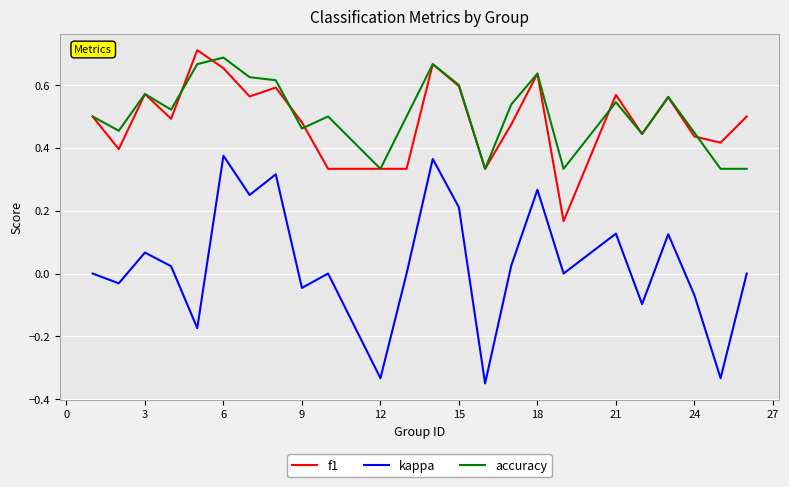

True or false: f1 has more than 0 interior local peaks.

True